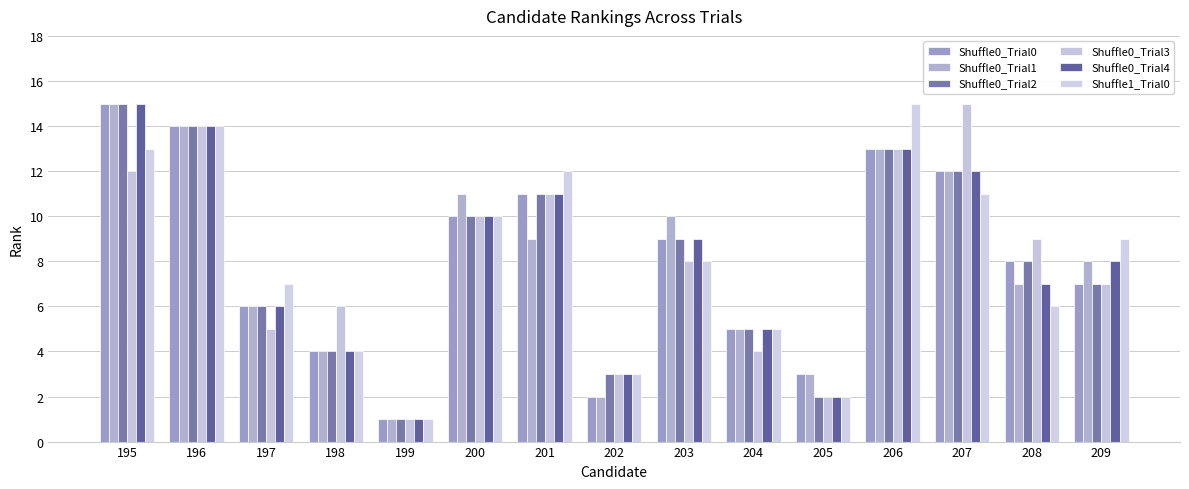

Is the value of Shuffle0_Trial4 at 205 greater than the value of Shuffle1_Trial0 at 196?

No